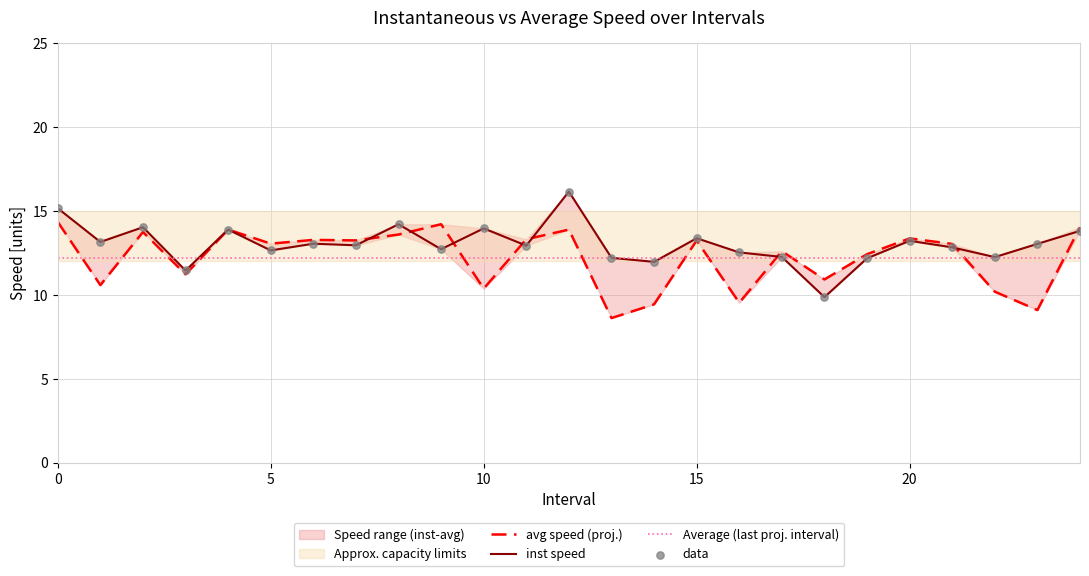

At which category is the sum across all series the highest?

12